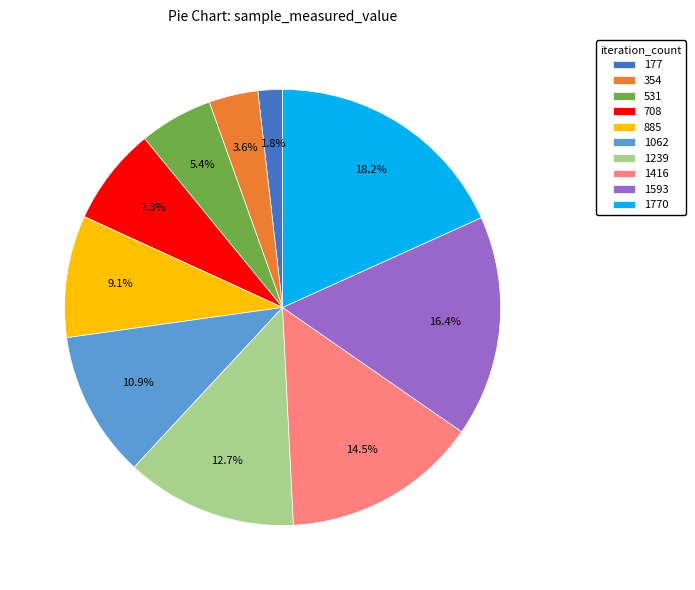

How many segments does this pie chart have?

10